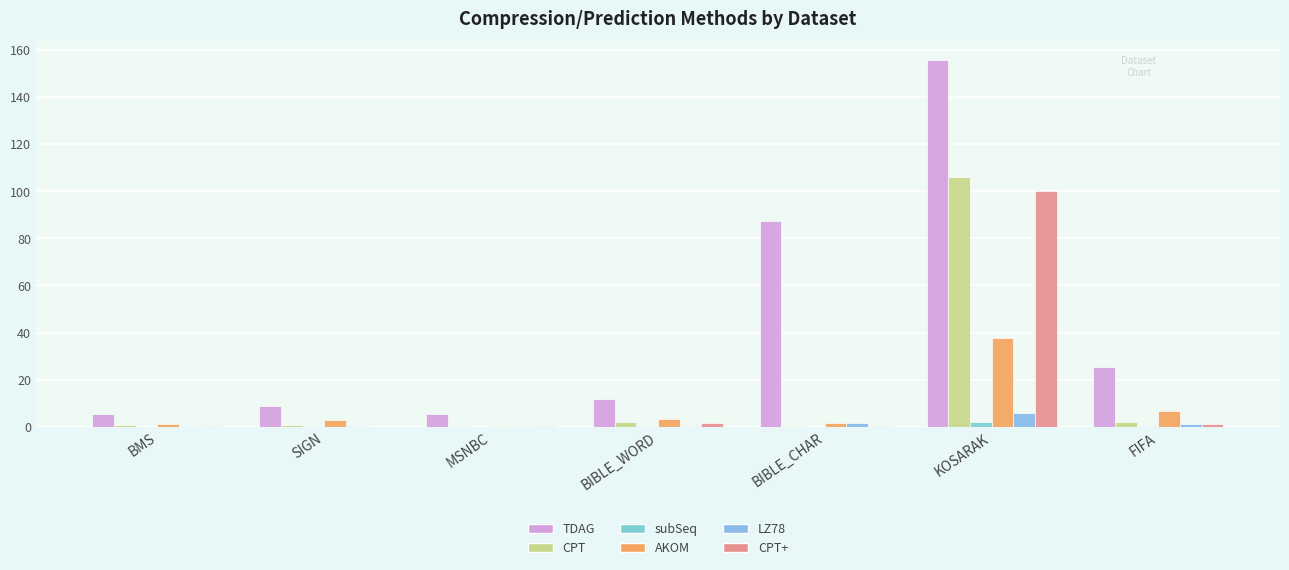

How many groups of bars are there?

7